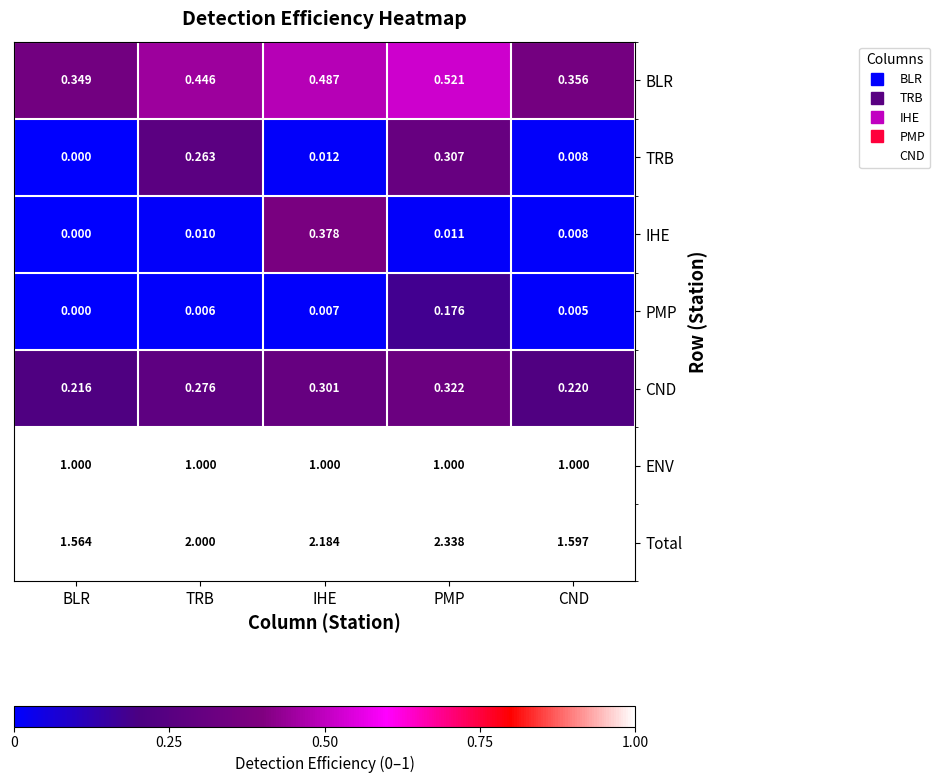

Which label corresponds to the smallest value in the chart?

BLR